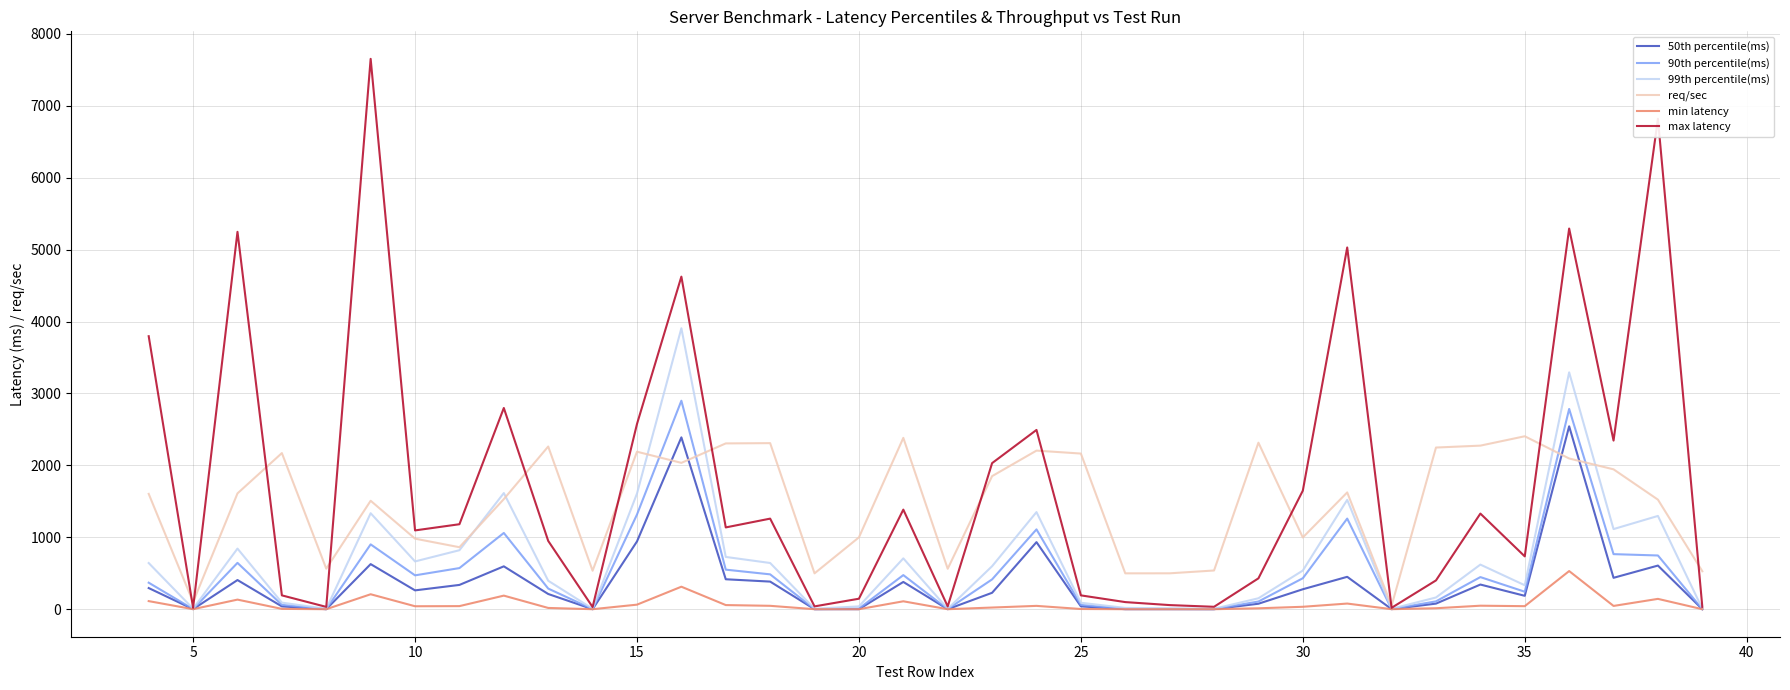

How many lines are shown in the chart?

6